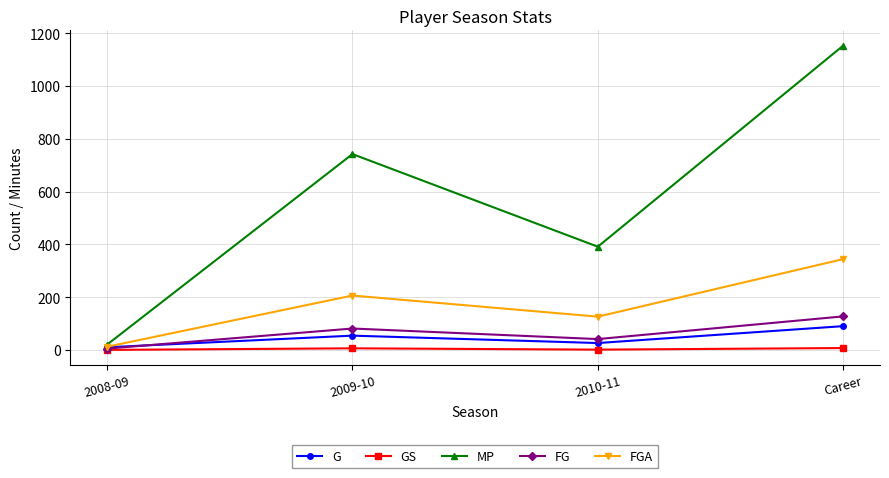

Which series has the widest spread of values?

MP